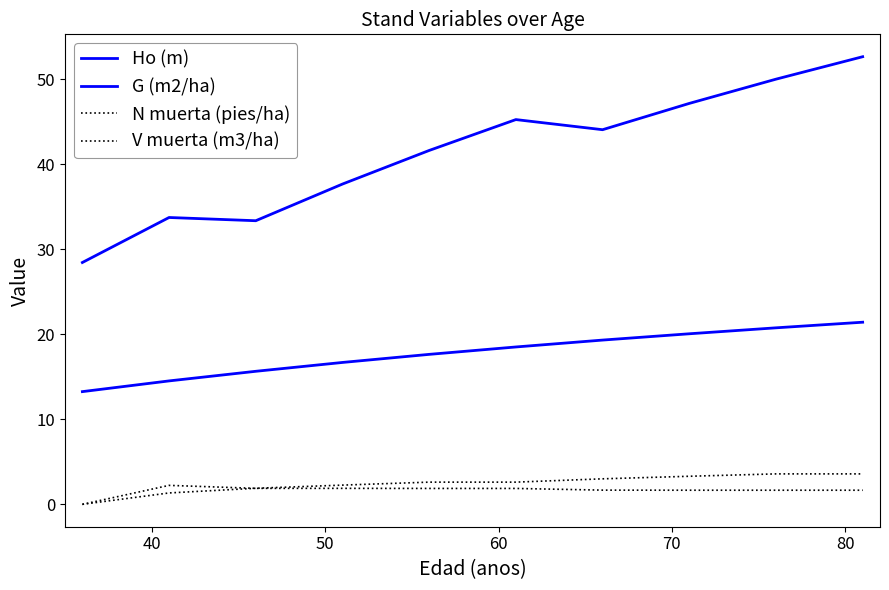

Does the chart have visible grid lines?

No